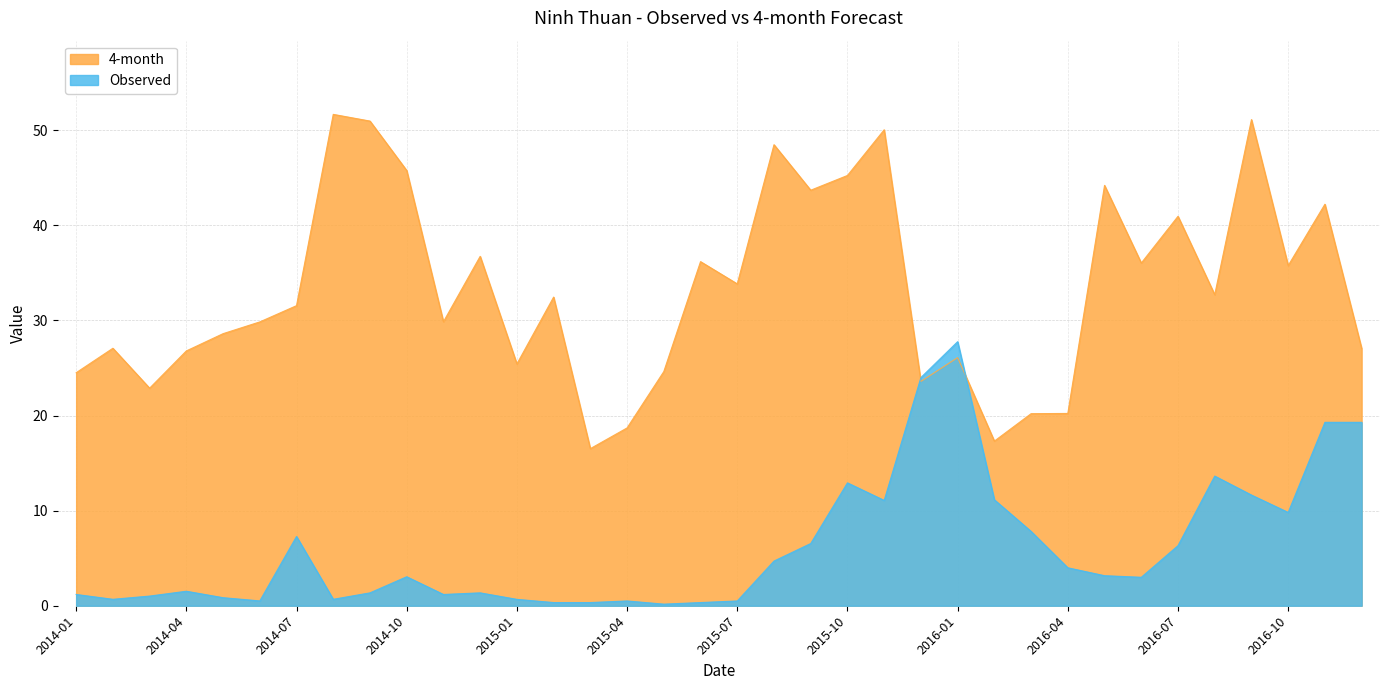

At which label does Observed first exceed 3?

2014-07